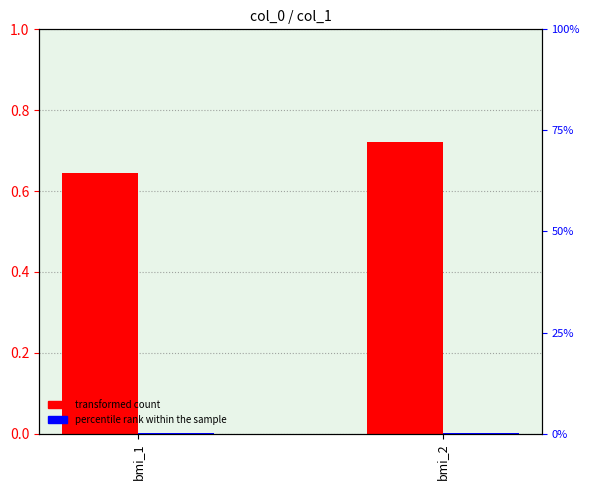

Read the percentile rank within the sample value at bmi_1.

0.1